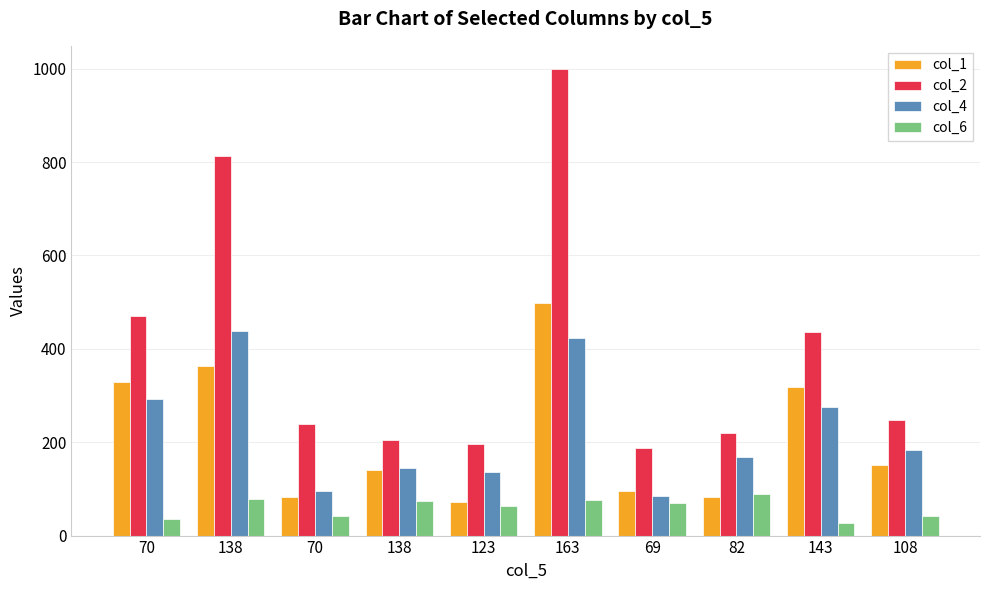

How many bars are there in each group?

4